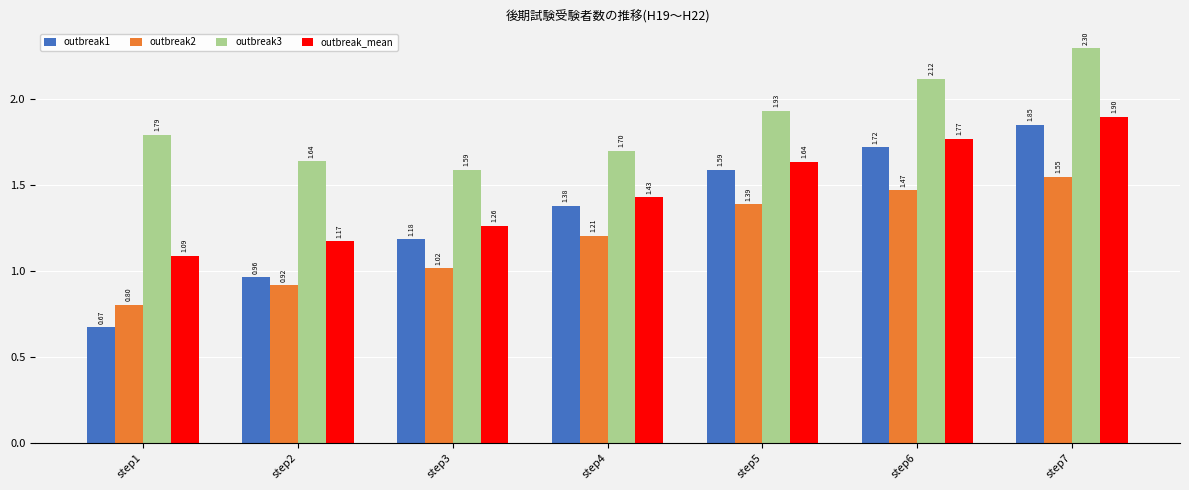

Does the chart contain any negative values?

No